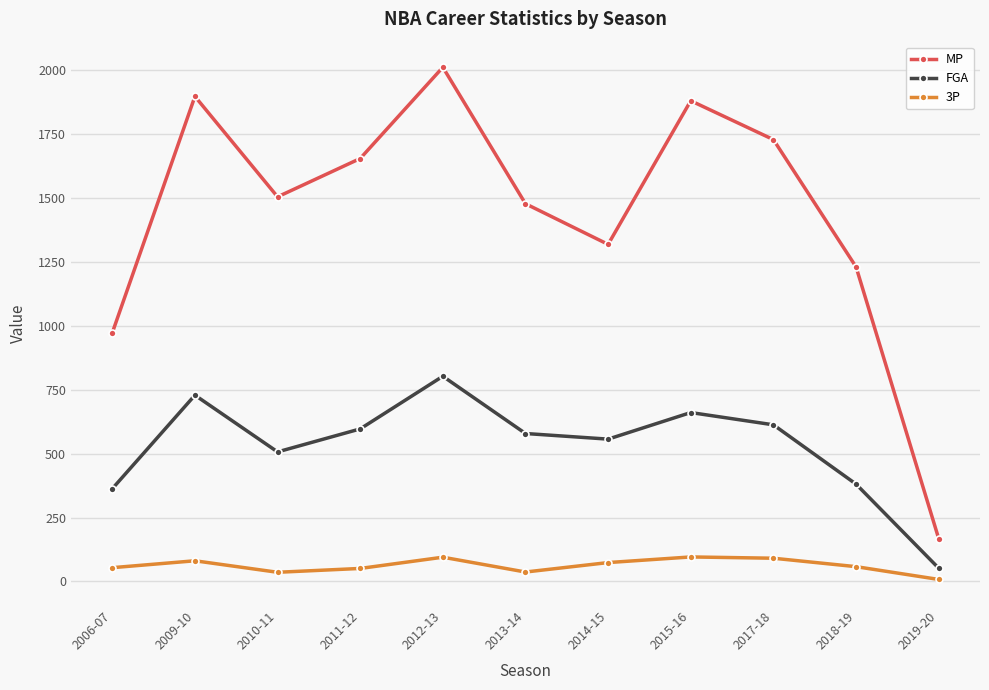

True or false: MP and 3P cross at least once.

False